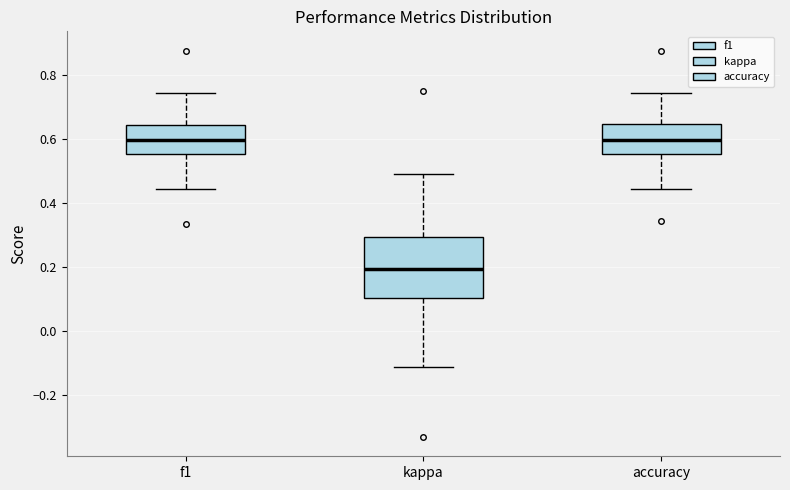

Reading left to right, read every box against the y-axis: the position of its median line, the range the box covers, and the ends of its whiskers. The values are not printed on the chart, so give them approximately, as read against the axis.

f1: median 0.60, box 0.56 to 0.64, whiskers 0.44 to 0.74
kappa: median 0.20, box 0.10 to 0.30, whiskers -0.12 to 0.48
accuracy: median 0.60, box 0.56 to 0.64, whiskers 0.44 to 0.74